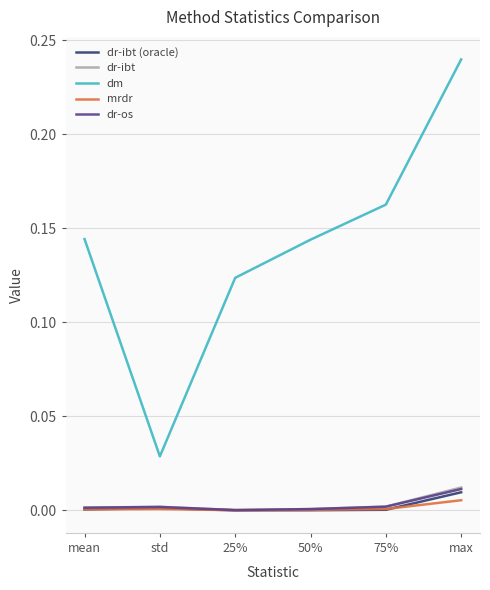

Which series changed the most between mean and std?

dm